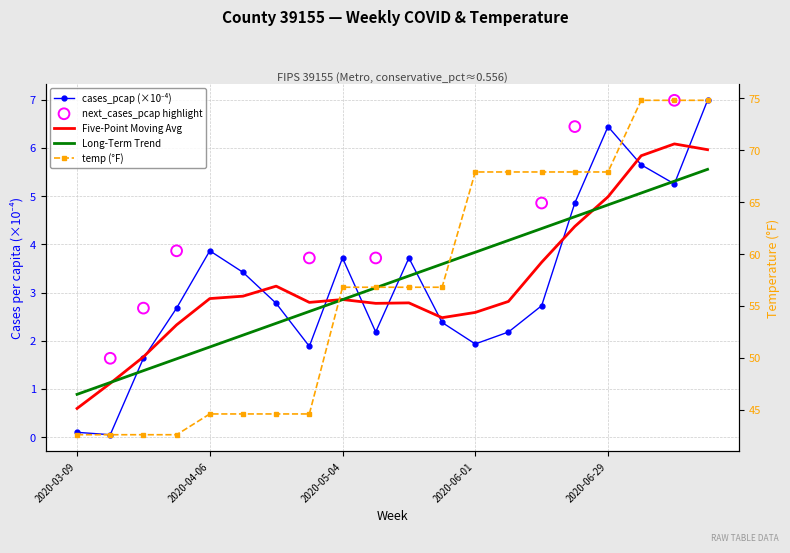

At which category is the sum across all series the highest?

2020-07-20